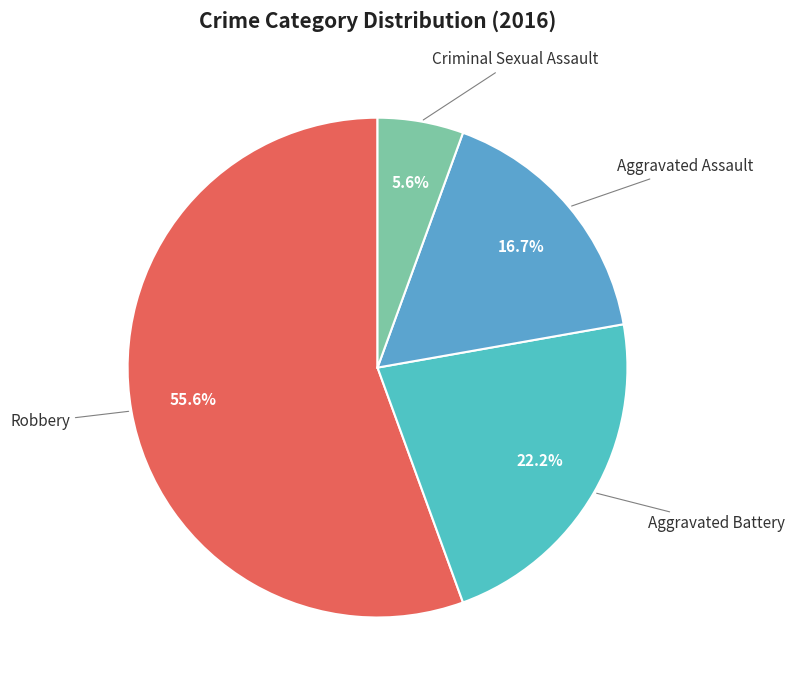

Approximately how many times larger is the value at Aggravated Assault compared to Robbery?

0.3